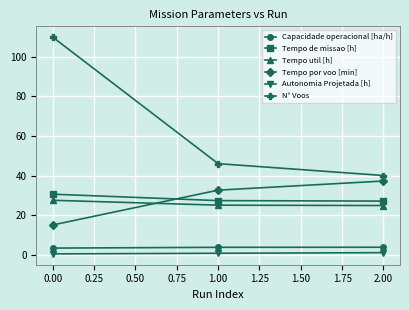

How many lines are shown in the chart?

6